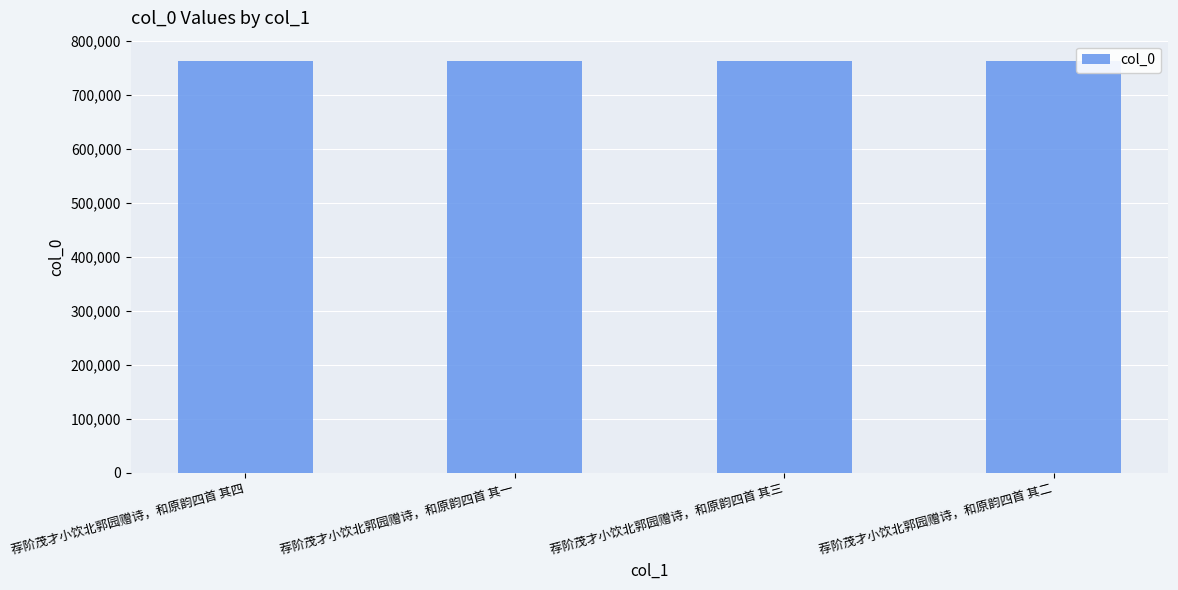

How many values are between 761947 and 761949?

3